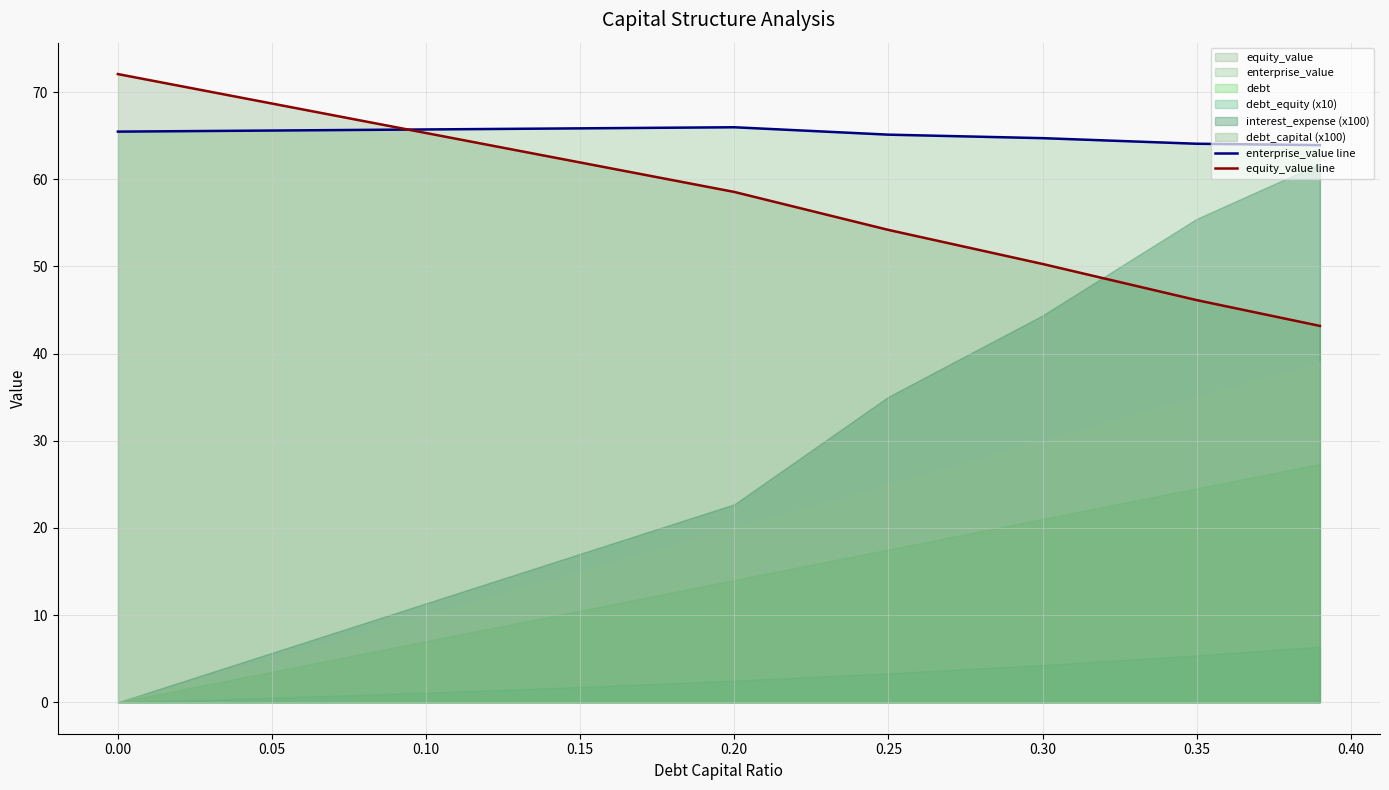

What is the sum of all enterprise_value line values?

586.3